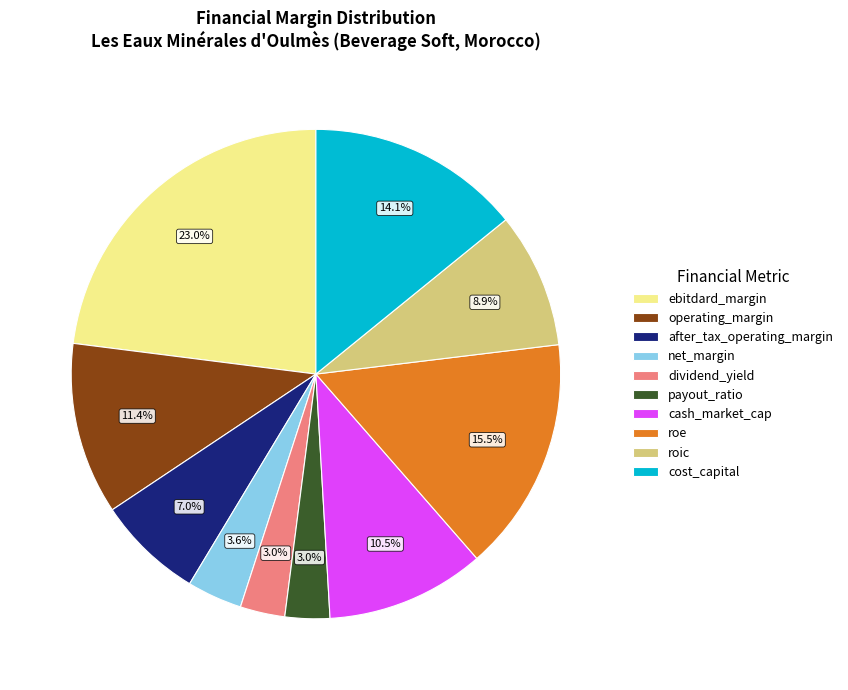

Which slice is the largest?

ebitdard_margin